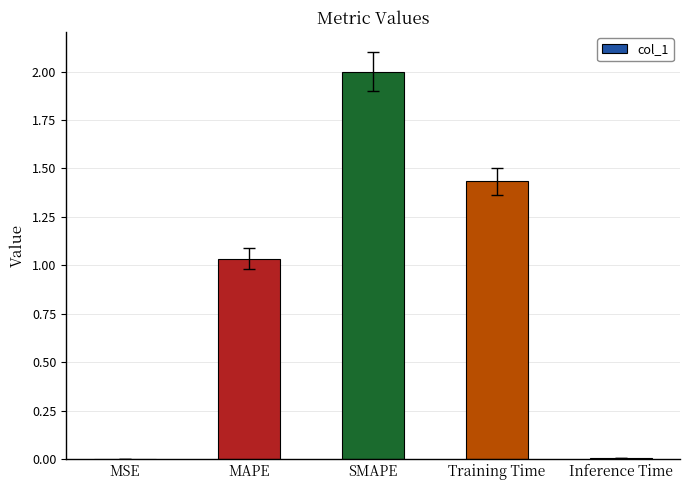

What is the change in value from Training Time to Inference Time?

-1.4